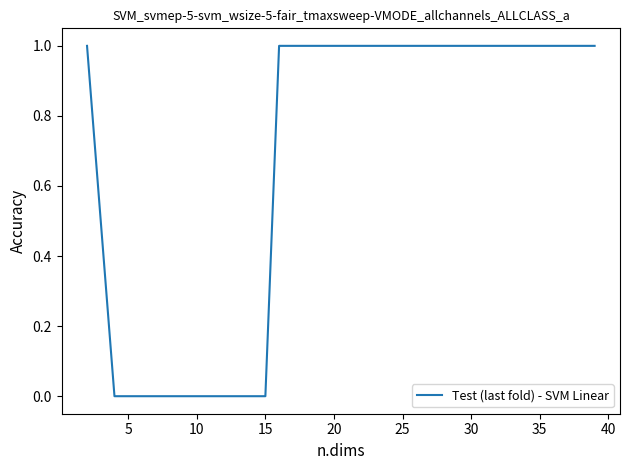

What is the difference between the maximum and minimum values?

1.0